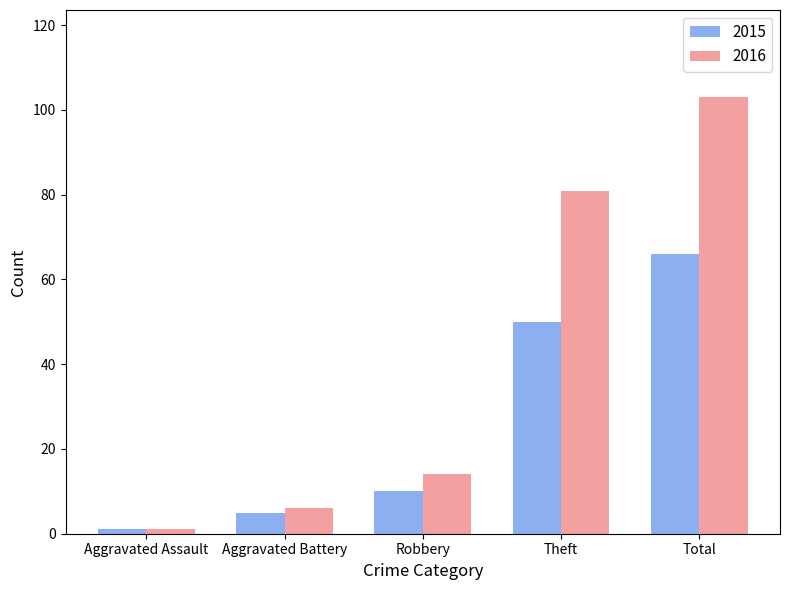

The value of 2015 at Total is 115. True or false?

False